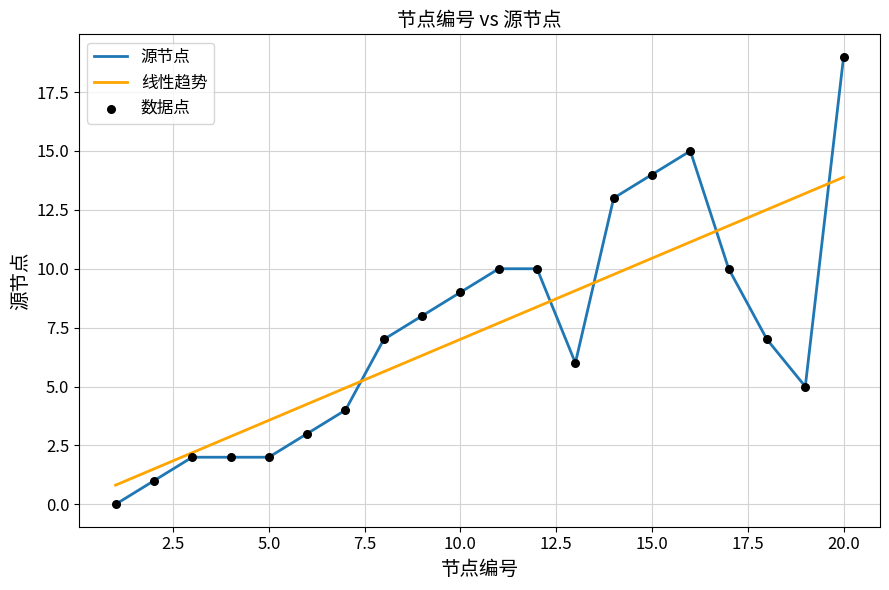

What is the maximum value shown in the chart?

19.0